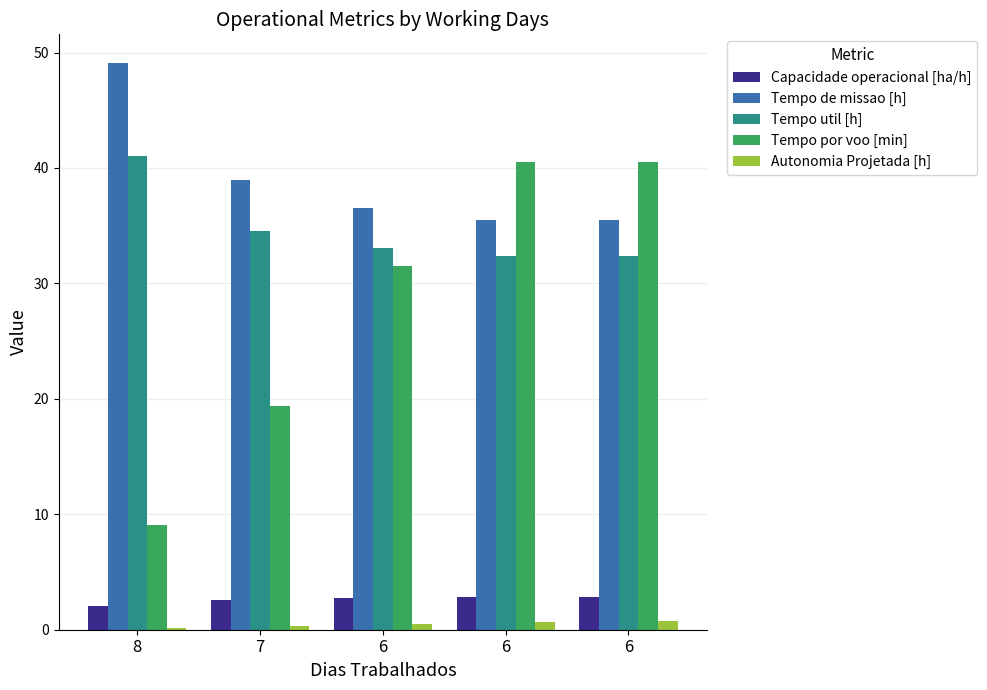

What is the approximate value of Tempo util [h] at 6?

32.4